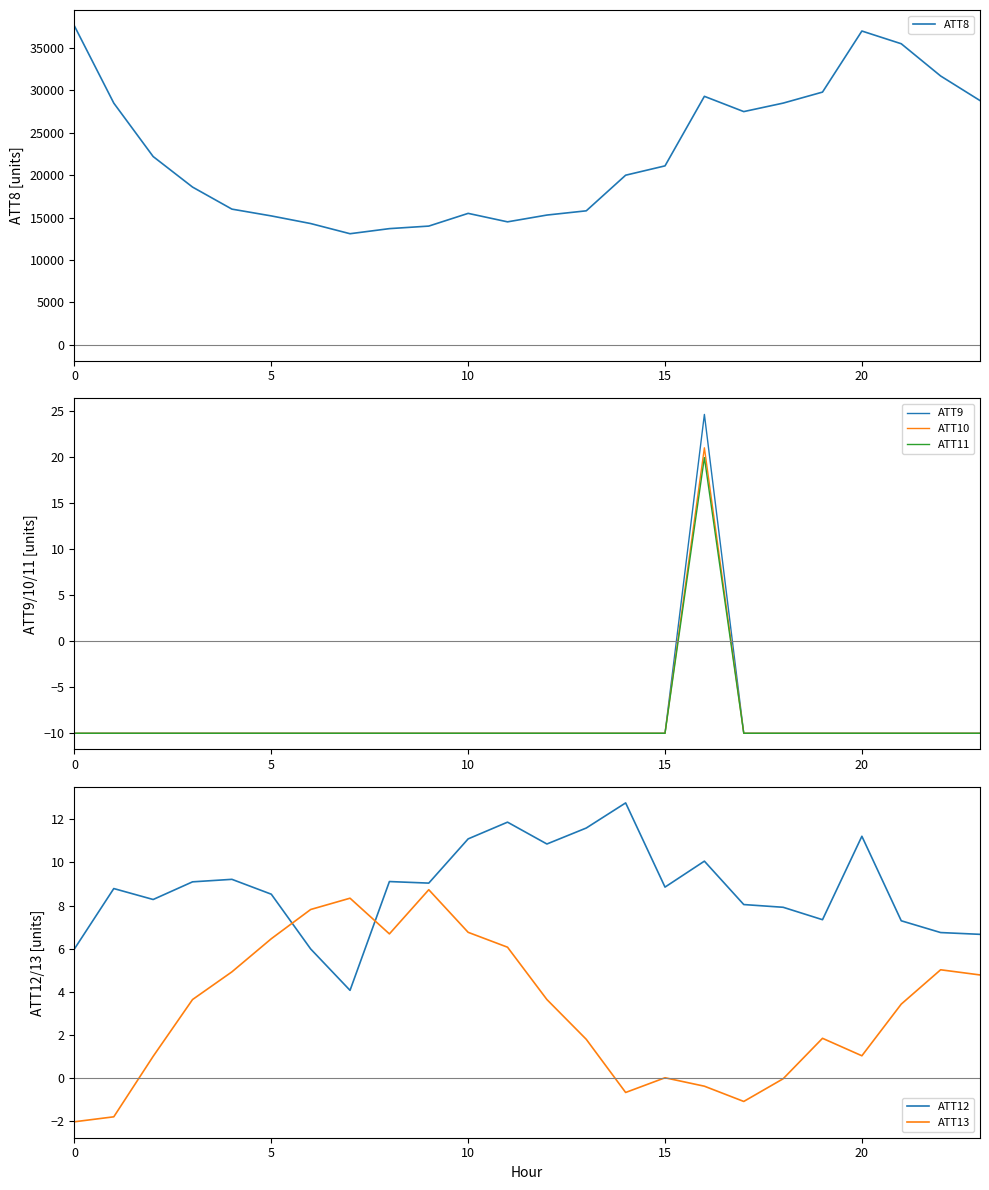

What is the sum of the ATT8 values at 5 and 20?

52200